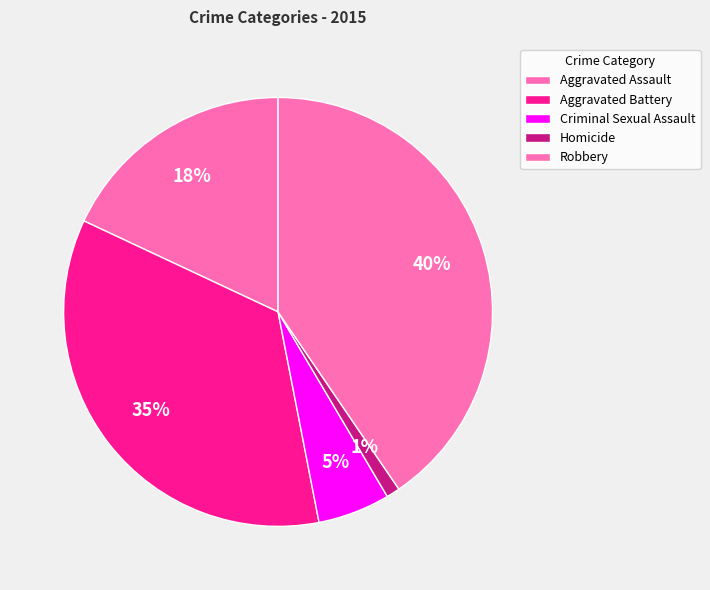

Between Robbery and Criminal Sexual Assault, which is larger?

Robbery